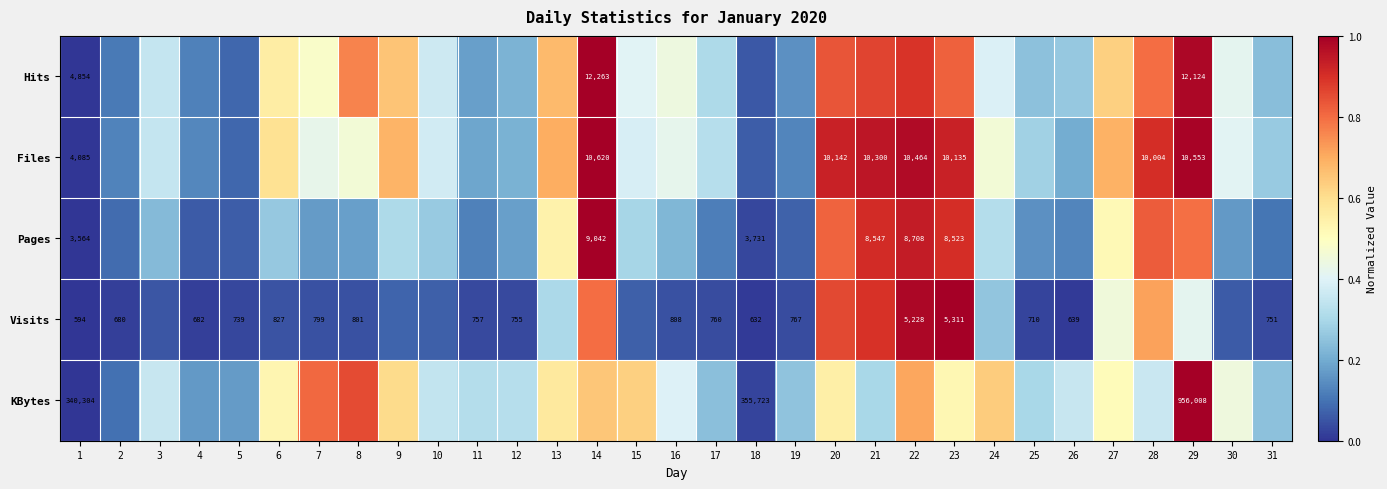

The KBytes series shows 0.0 at 2. True or false?

False